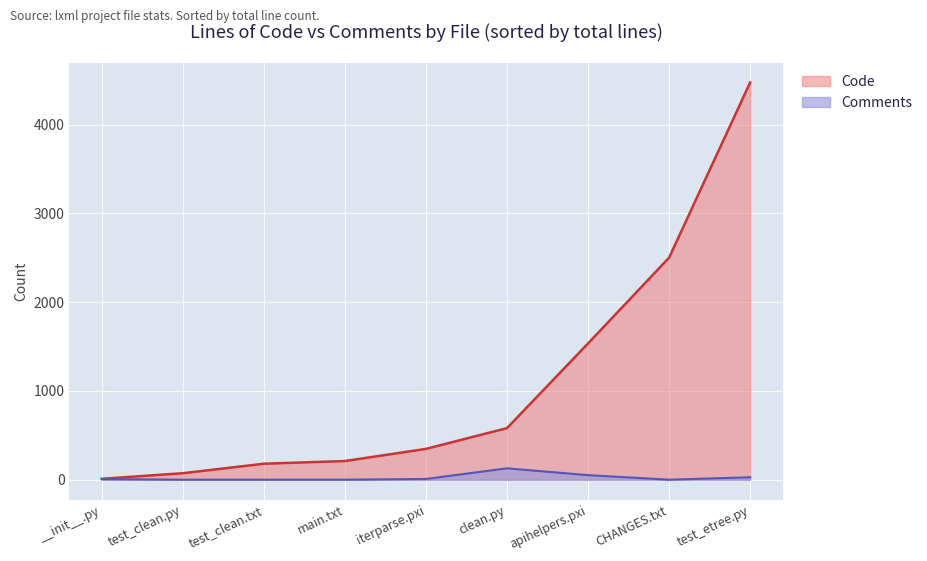

True or false: Comments and Code intersect in this chart.

False